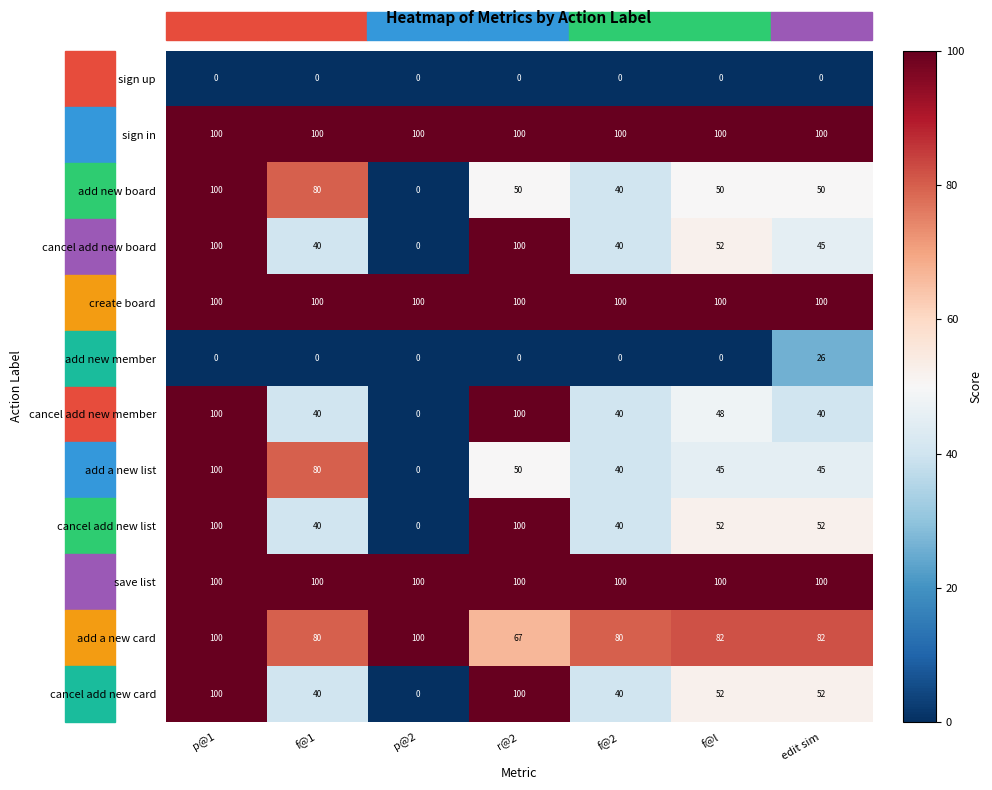

What is the highest value of the add a new card series?

100